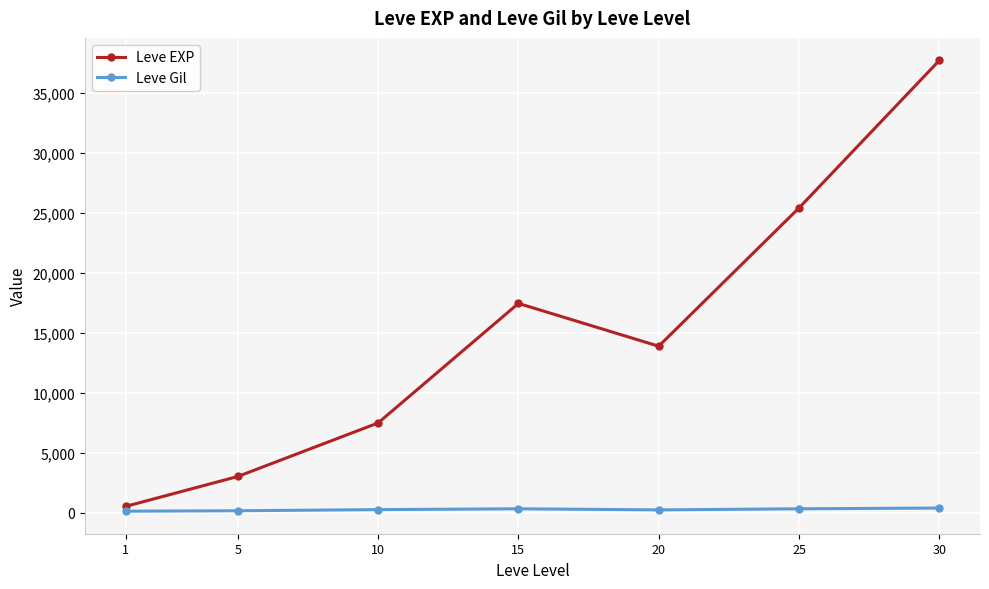

What is the difference between the maximum and minimum values in the Leve EXP series?

37204.8